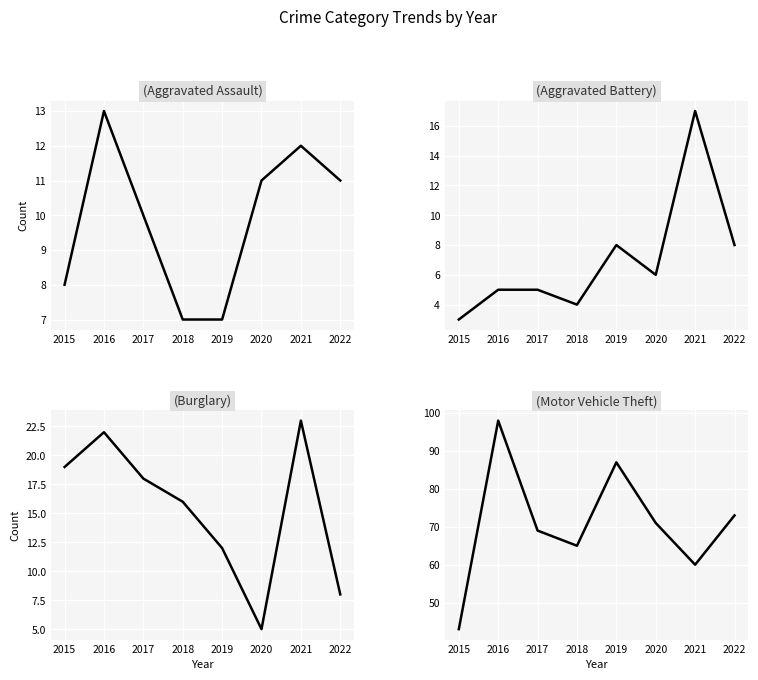

What is the minimum value for Burglary?

5